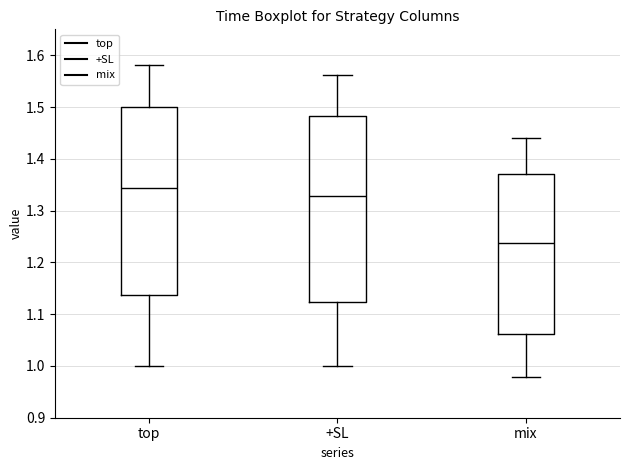

Reading left to right, transcribe this box plot: for each box, give where its median line is, the range the box spans, and where its two whiskers end, as read against the y-axis. The values are not printed on the chart, so give them approximately, as read against the axis.

top: median 1.34, box 1.14 to 1.50, whiskers 1.00 to 1.58
+SL: median 1.33, box 1.12 to 1.48, whiskers 1.00 to 1.56
mix: median 1.24, box 1.06 to 1.37, whiskers 0.98 to 1.44